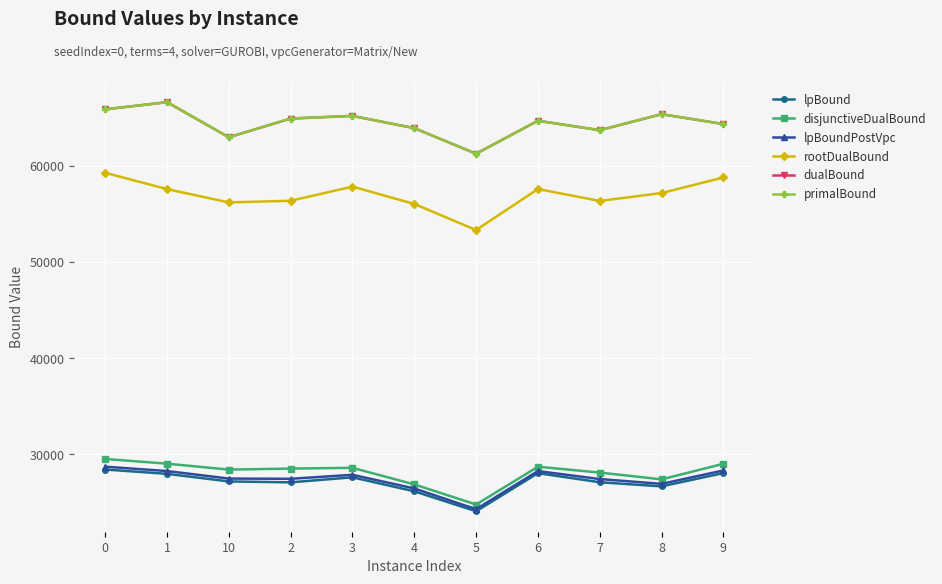

What is the difference between the highest and lowest values at 0?

37460.0